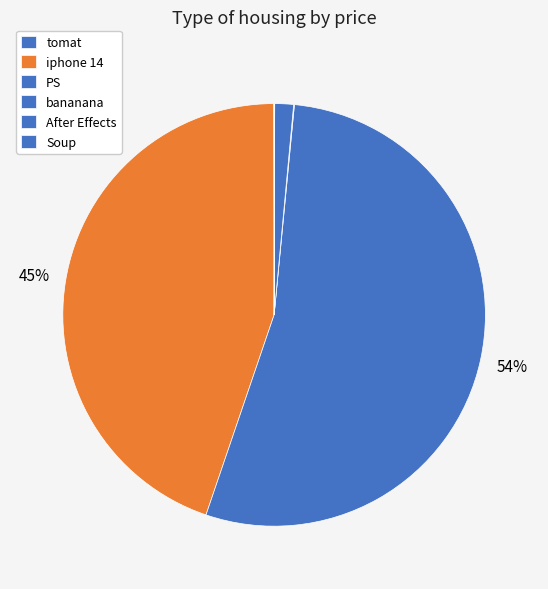

To the nearest percent, what is the combined percentage of PS and iphone 14?

98%